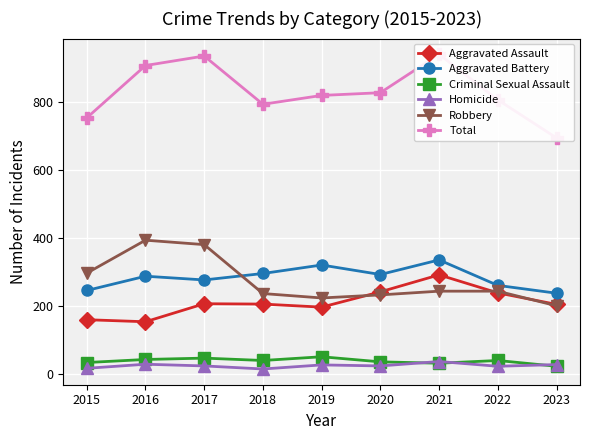

Which series changed the most between 2018 and 2023?

Total